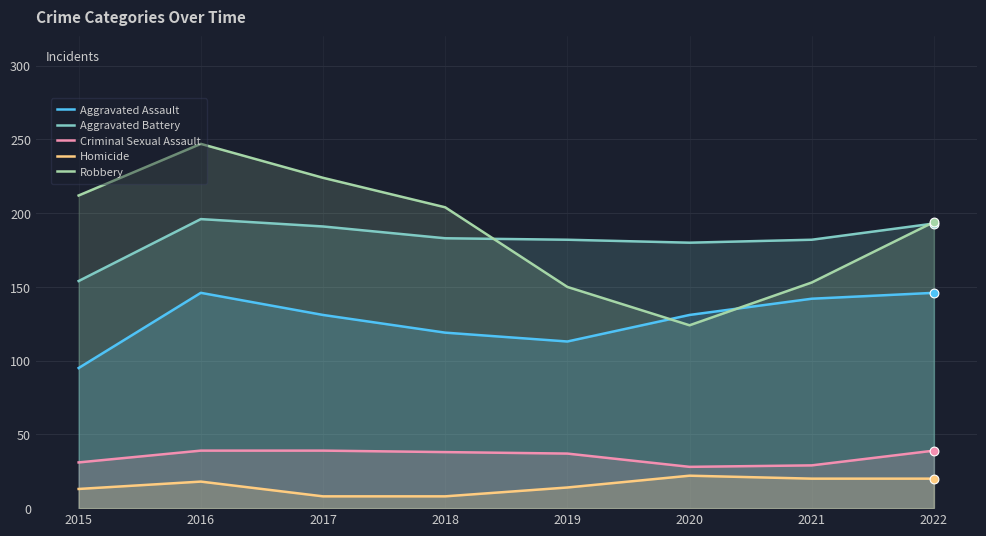

Which series contains the lowest Y value?

Homicide